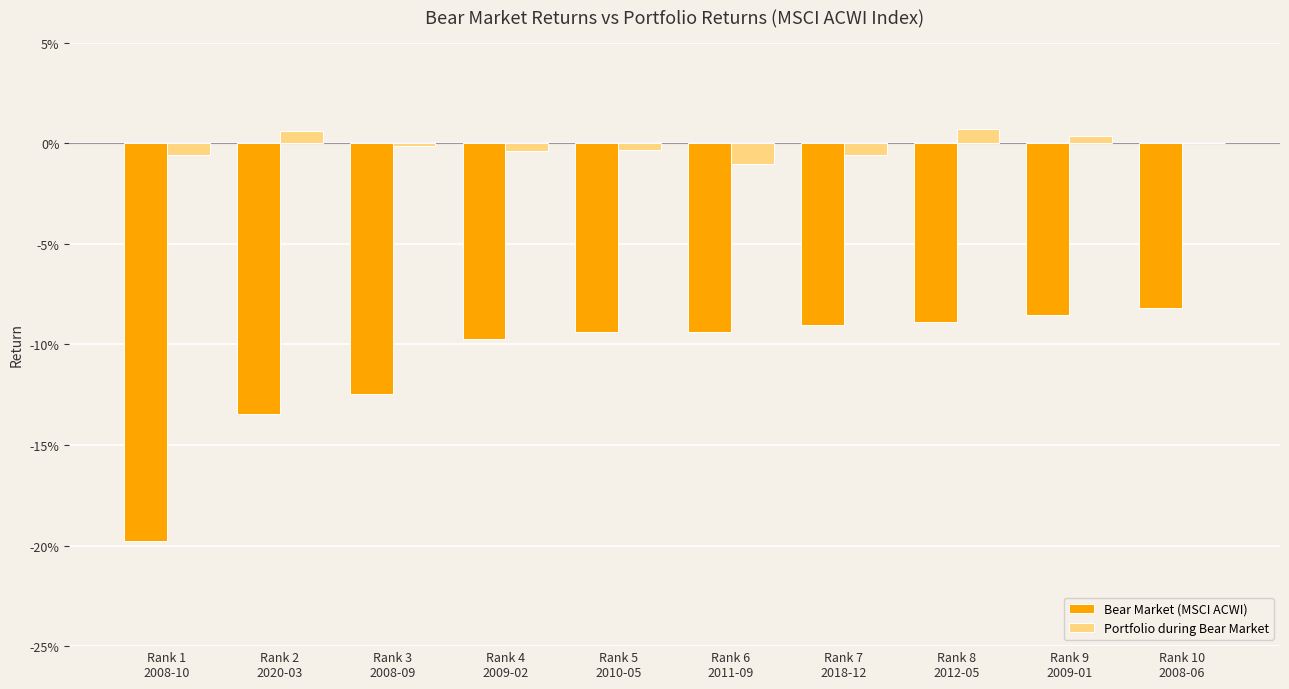

Reading left to right, extract all data points from this chart.

Bear Market (MSCI ACWI): -0.2	-0.1	-0.1	-0.1	-0.1	-0.1	-0.1	-0.1	-0.1	-0.1
Portfolio during Bear Market: -0.0	0.0	-0.0	-0.0	-0.0	-0.0	-0.0	0.0	0.0	0.0